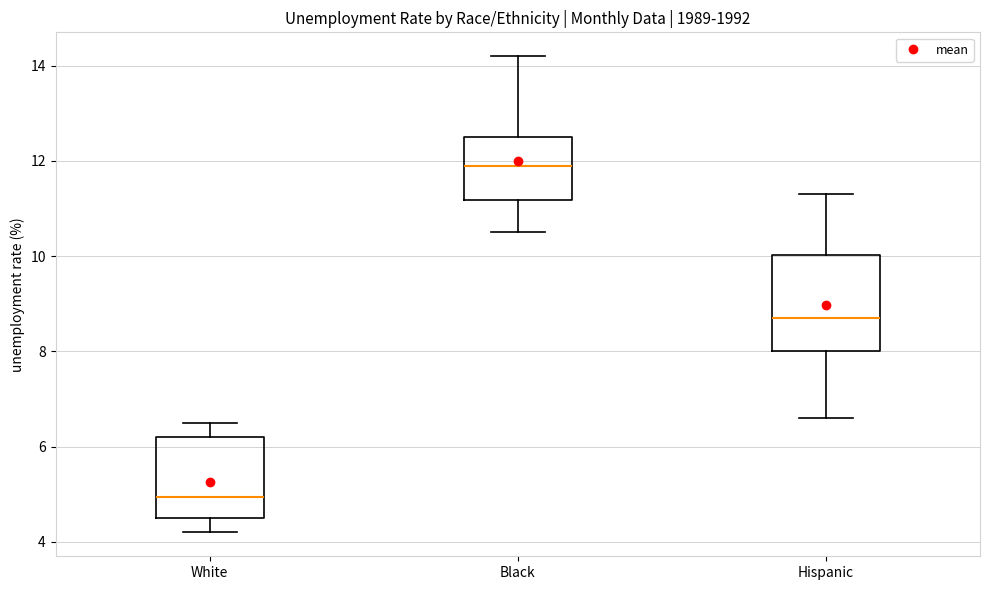

Where does the upper whisker of the box for White end on the y-axis? The values are not printed on the chart, so give them approximately, as read against the axis.

6.6